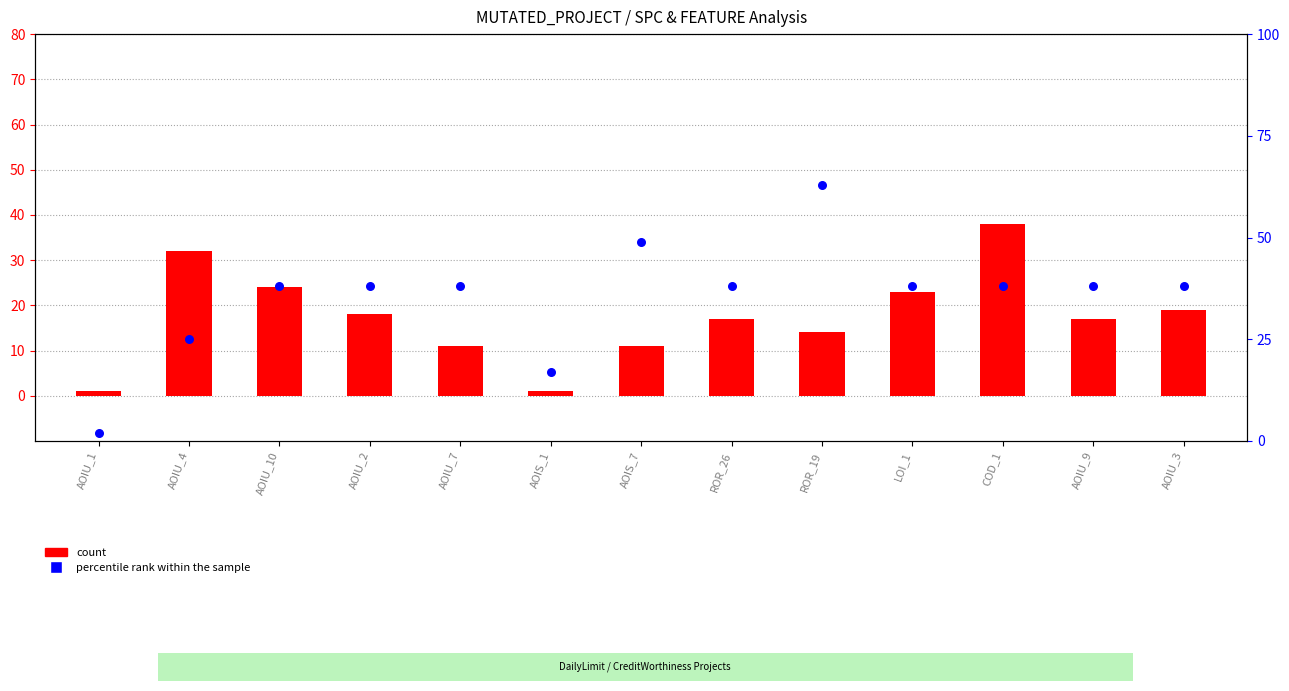

Which series has the widest spread of Y values?

percentile rank within the sample